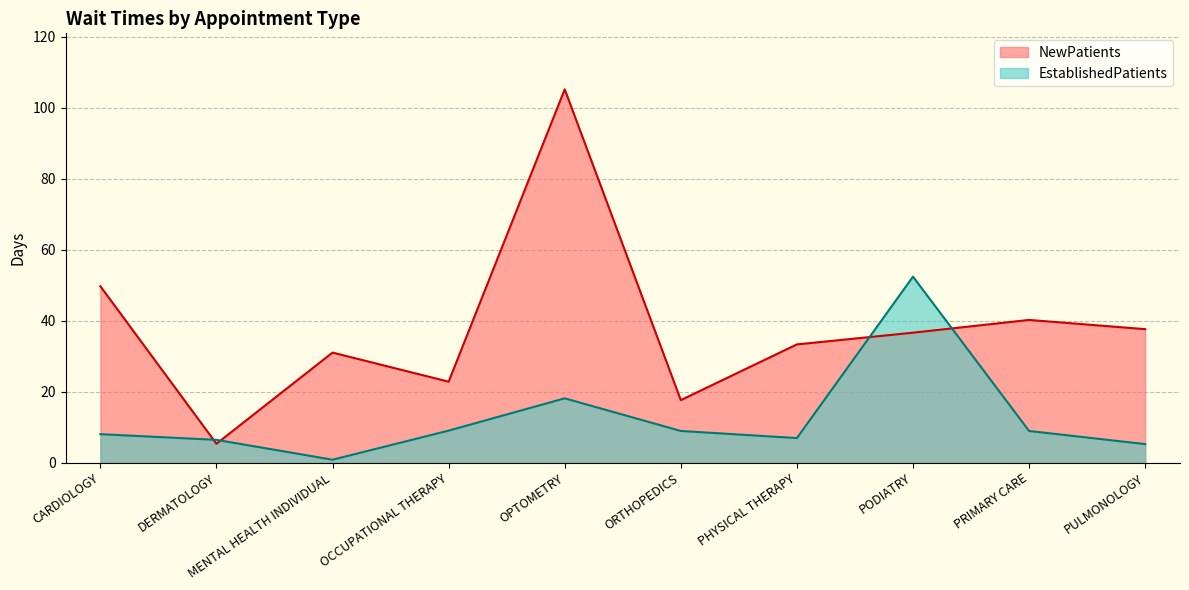

Read the NewPatients value at PULMONOLOGY.

37.6